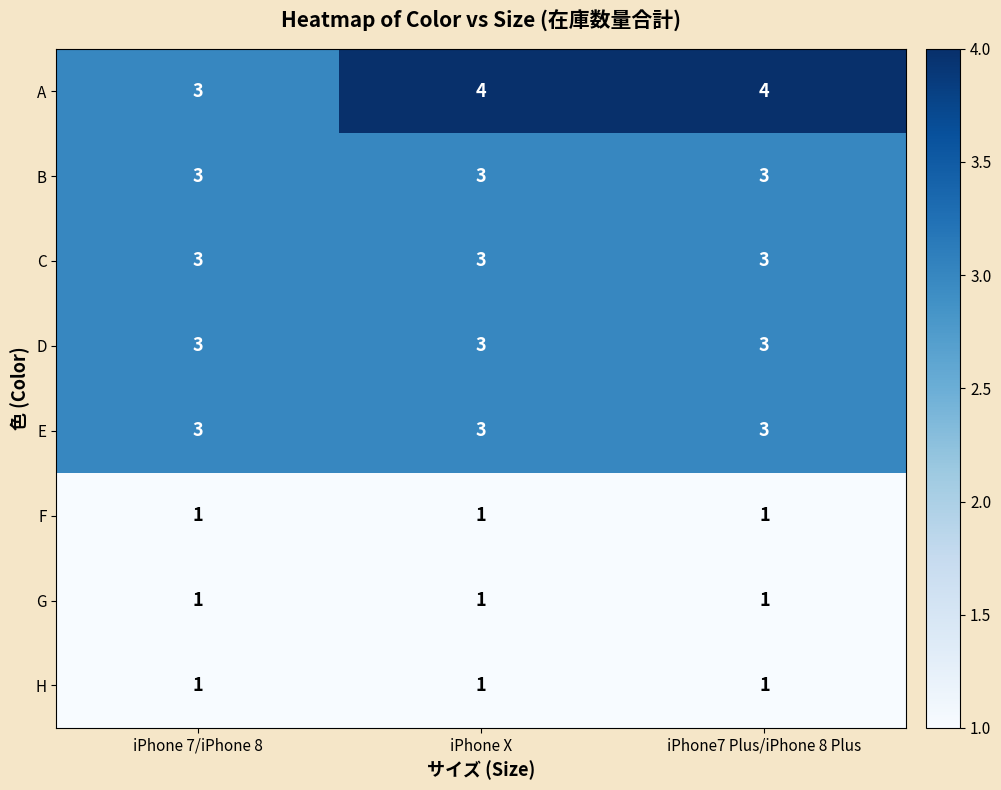

Between iPhone 7/iPhone 8 and iPhone7 Plus/iPhone 8 Plus, which series saw the biggest shift?

A